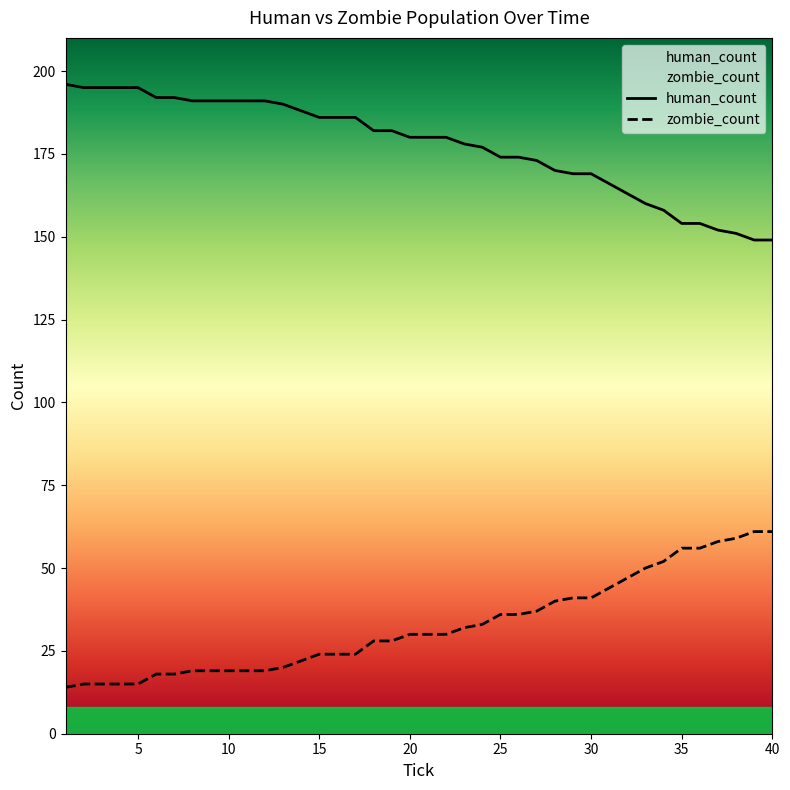

What is the lowest value of the human_count series?

149